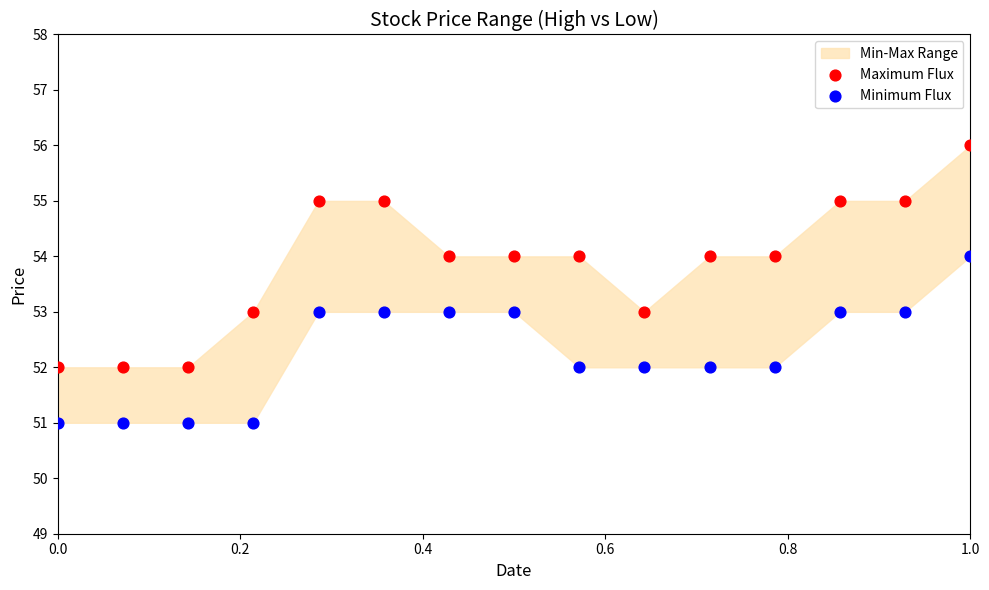

Which series has the largest Y range (max minus min)?

Maximum Flux